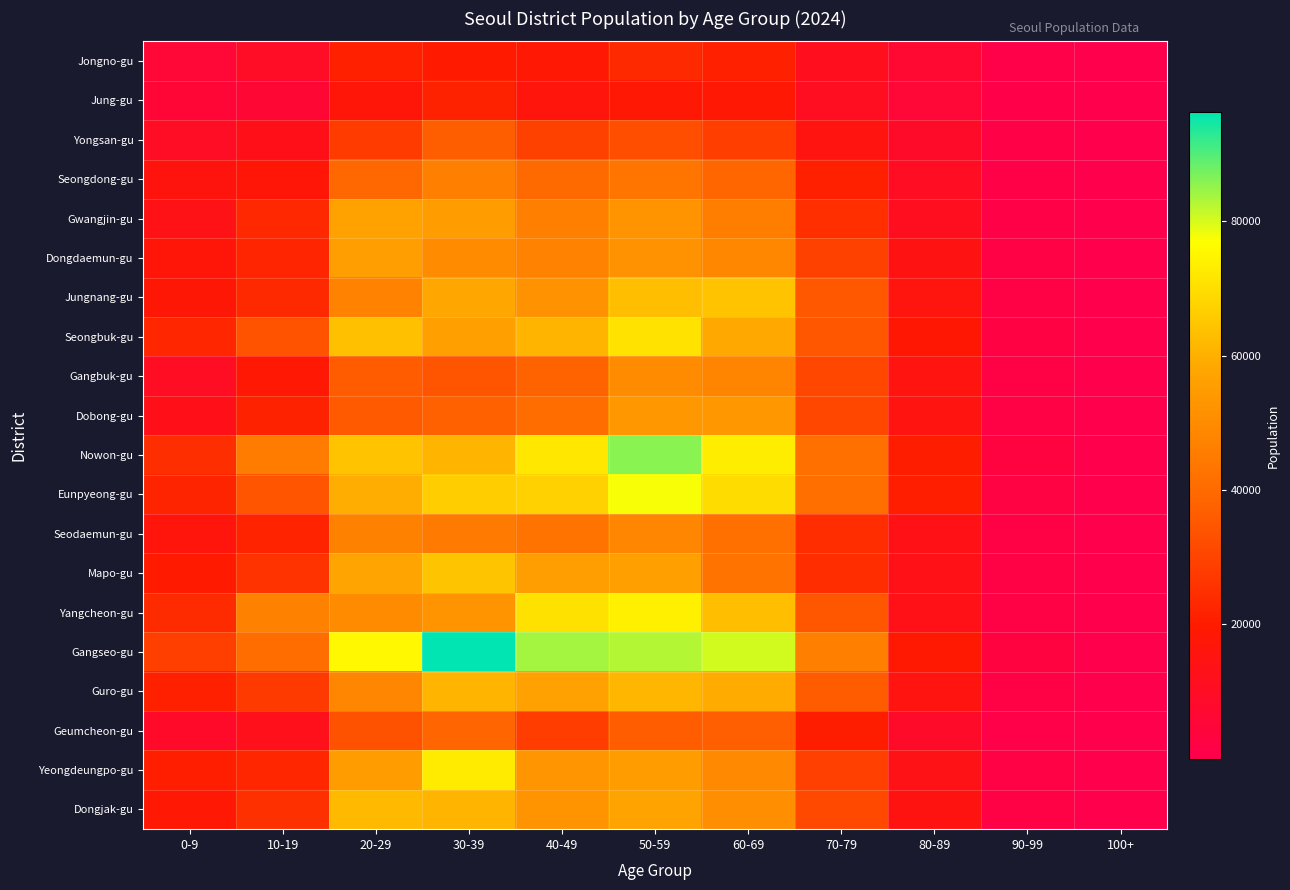

At how many categories does at least one series exceed 75017?

5